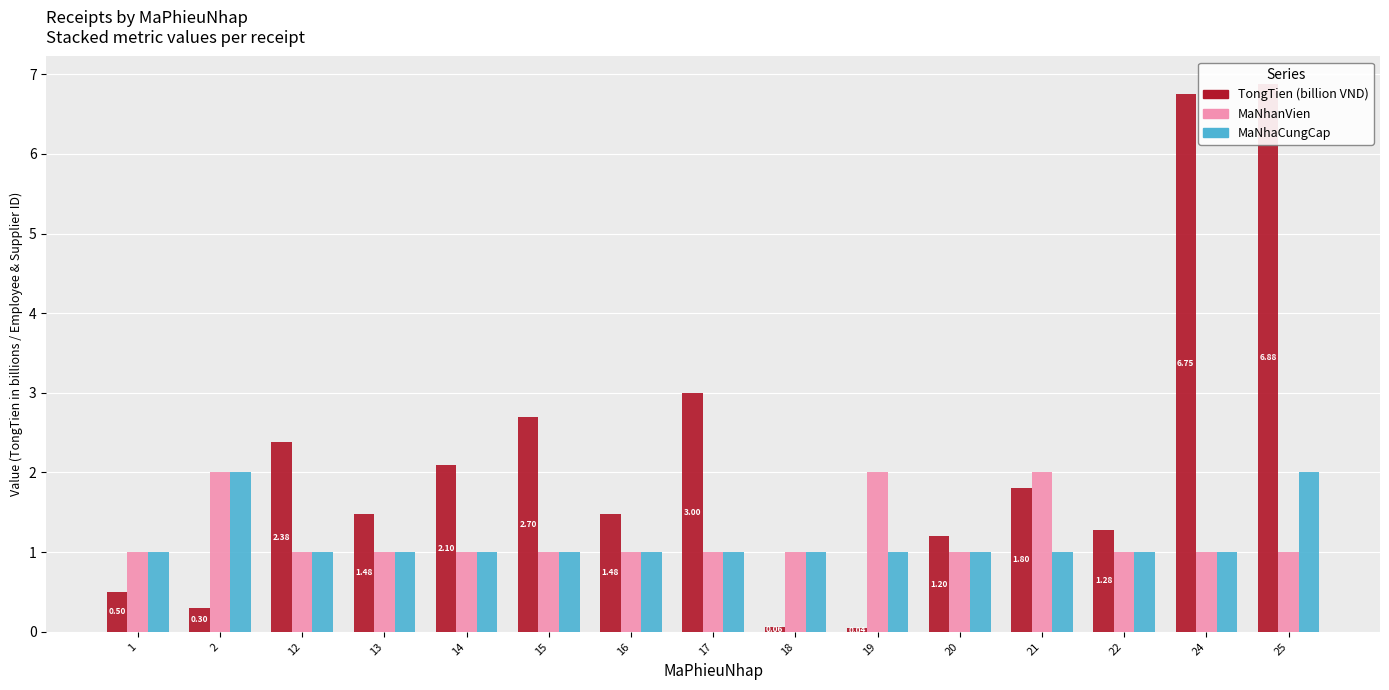

At how many categories does at least one series exceed 6?

2